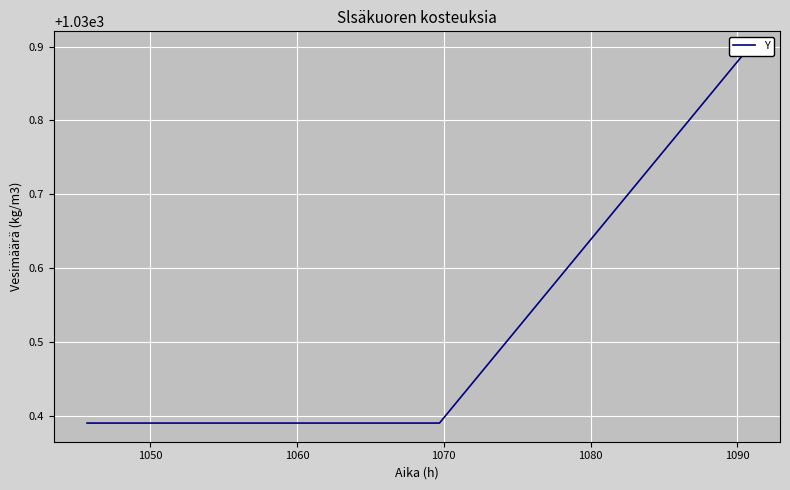

How many series are shown in this chart?

1